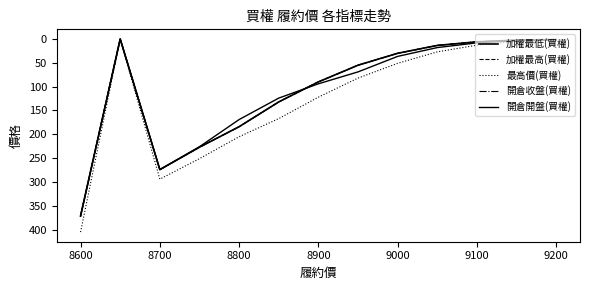

At how many categories does at least one series exceed 212?

3